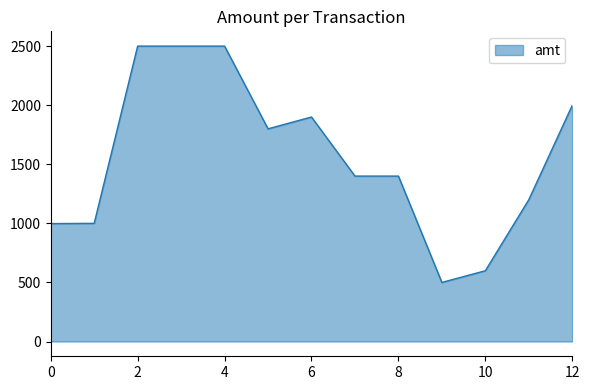

What is the smallest value displayed?

500